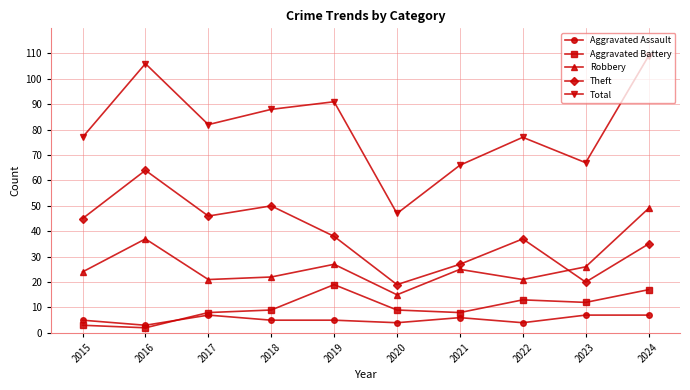

Between which two adjacent categories do Aggravated Assault and Aggravated Battery first intersect?

2016 and 2017